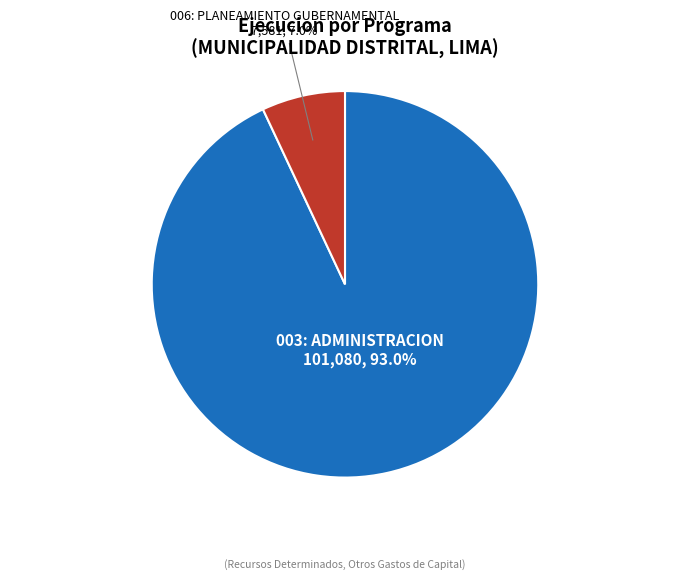

How many segments does this pie chart have?

2